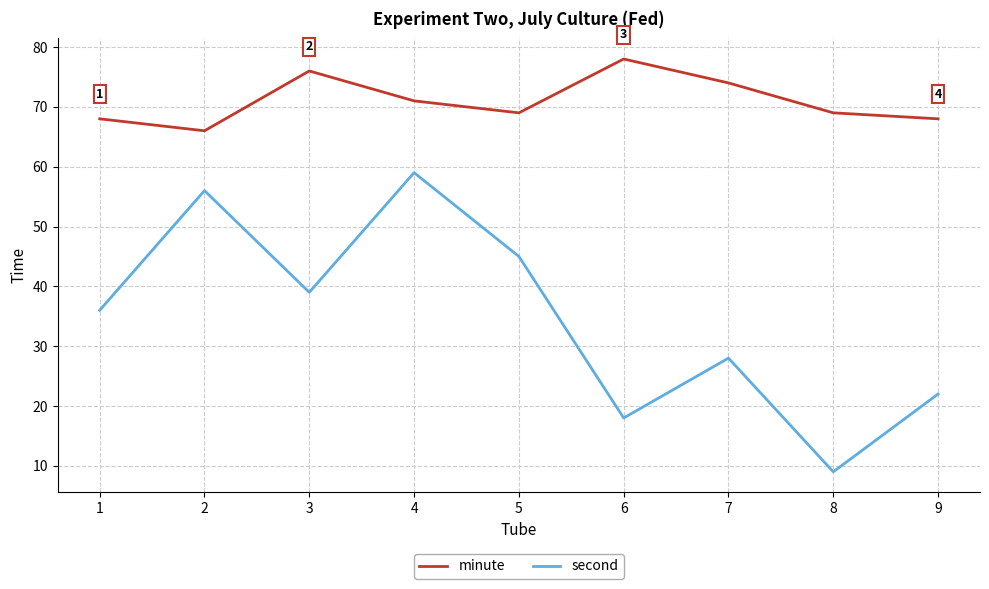

Count the number of data series in this chart.

2